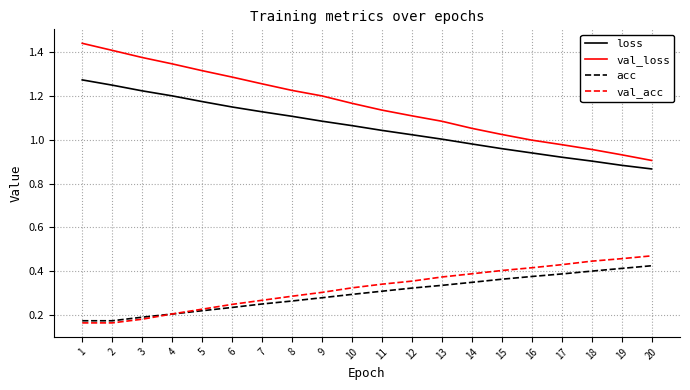

The value of acc at 14 is 0.6. True or false?

False